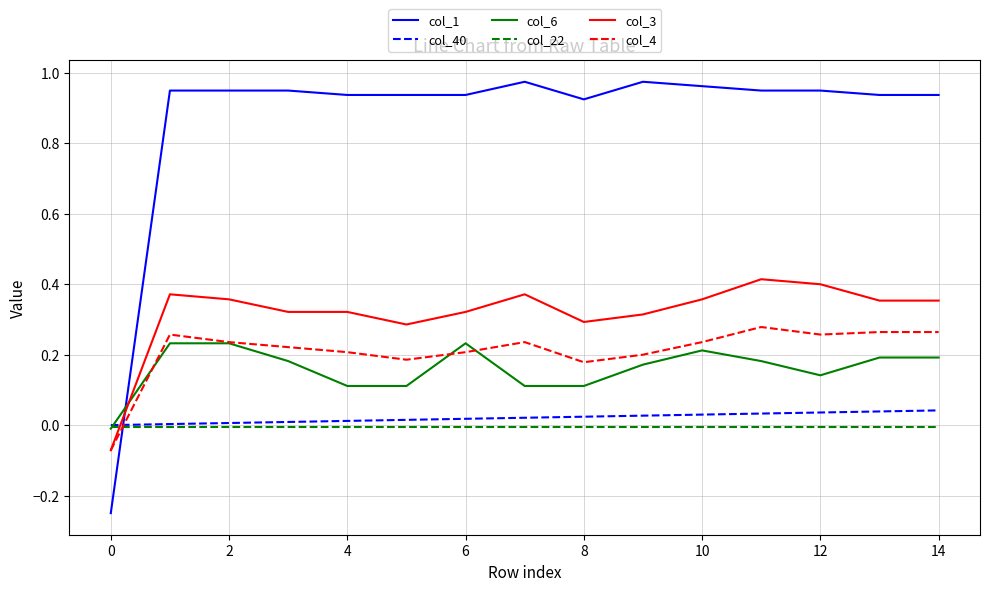

After their last crossing, which series has the higher values: col_3 or col_40?

col_3